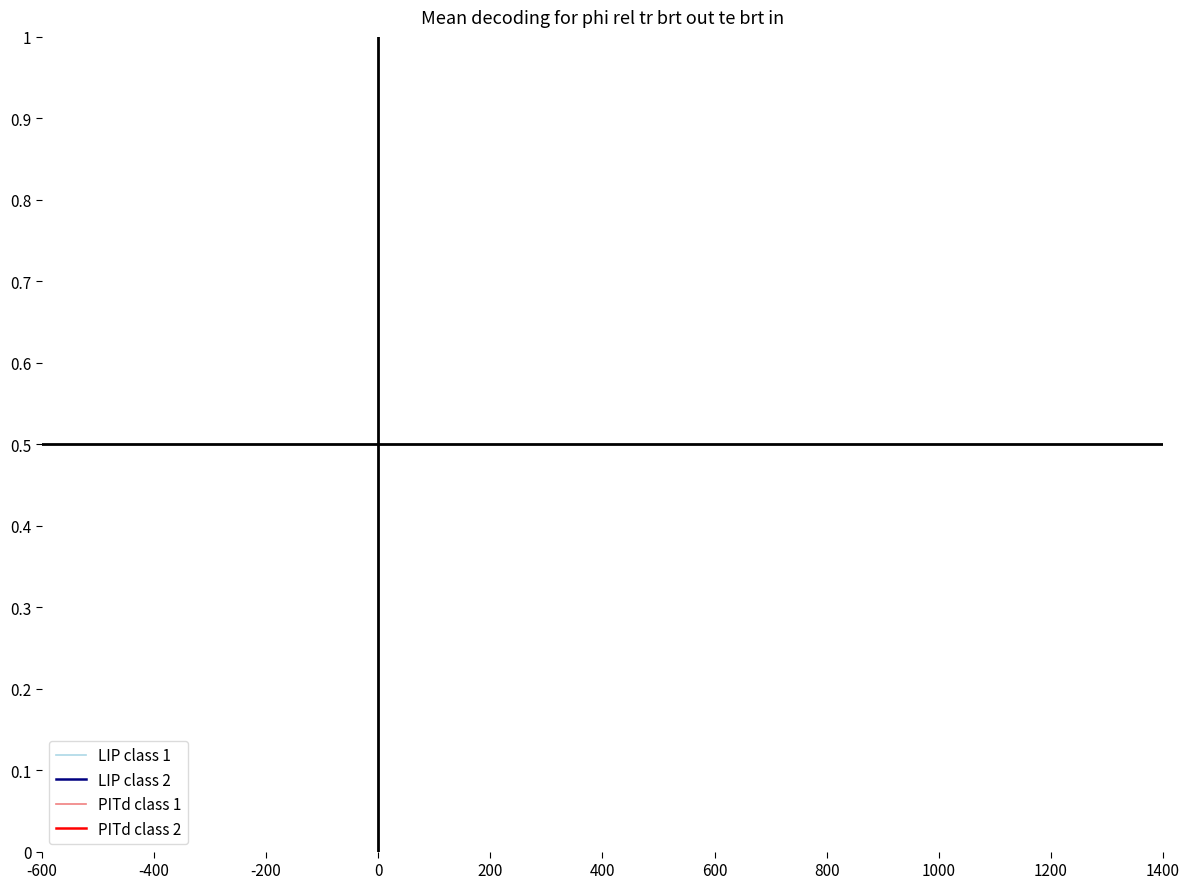

The Euler X (raw) series shows 1.3 at -200. True or false?

False